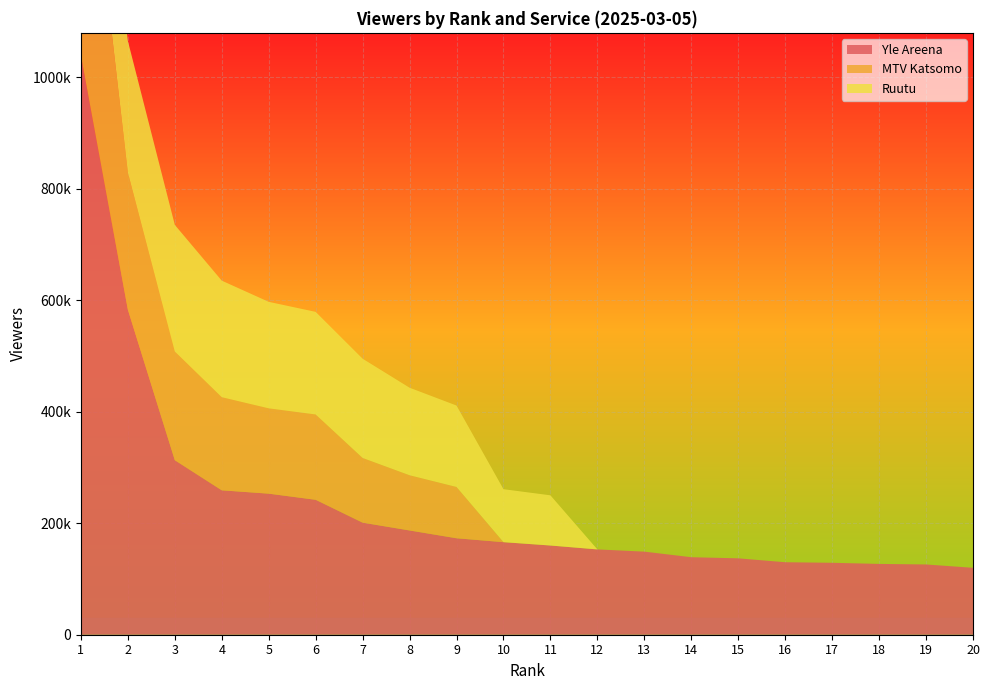

Reading right to left, list all the values displayed in this chart.

Yle Areena: 20=120000	19=126000	18=127000	17=129000	16=130000	15=137000	14=139000	13=149000	12=153000	11=160000	10=166000	9=173000	8=187000	7=201000	6=242000	5=253000	4=259000	3=313000	2=583000	1=1039000
MTV Katsomo: 20=0	19=0	18=0	17=0	16=0	15=0	14=0	13=0	12=0	11=0	10=0	9=92000	8=99000	7=116000	6=153000	5=153000	4=167000	3=195000	2=246000	1=521000
Ruutu: 20=0	19=0	18=0	17=0	16=0	15=0	14=0	13=0	12=0	11=90000	10=95000	9=146000	8=157000	7=178000	6=184000	5=191000	4=209000	3=227000	2=236000	1=239000